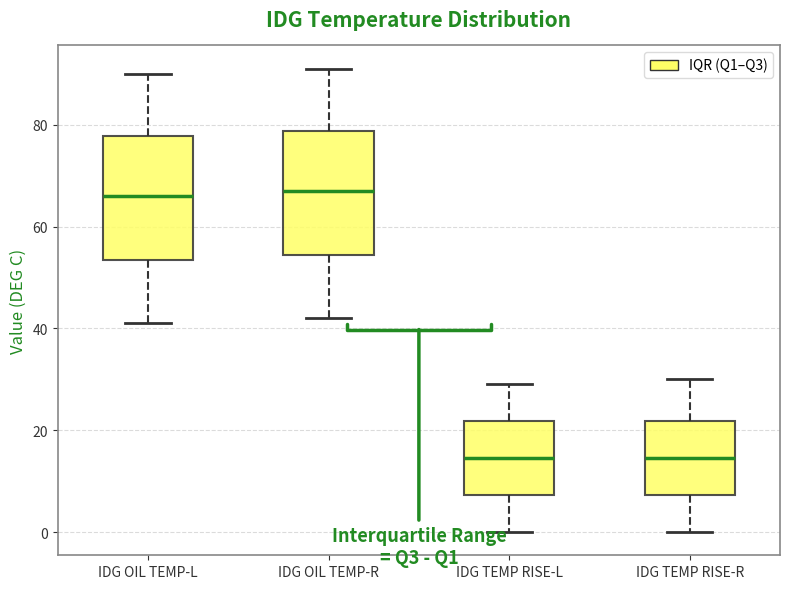

Reading left to right, transcribe this box plot: for each box, give where its median line is, the range the box spans, and where its two whiskers end, as read against the y-axis. The values are not printed on the chart, so give them approximately, as read against the axis.

IDG OIL TEMP-L: median 66, box 54 to 78, whiskers 42 to 90
IDG OIL TEMP-R: median 68, box 54 to 78, whiskers 42 to 92
IDG TEMP RISE-L: median 14, box 8 to 22, whiskers 0 to 30
IDG TEMP RISE-R: median 14, box 8 to 22, whiskers 0 to 30